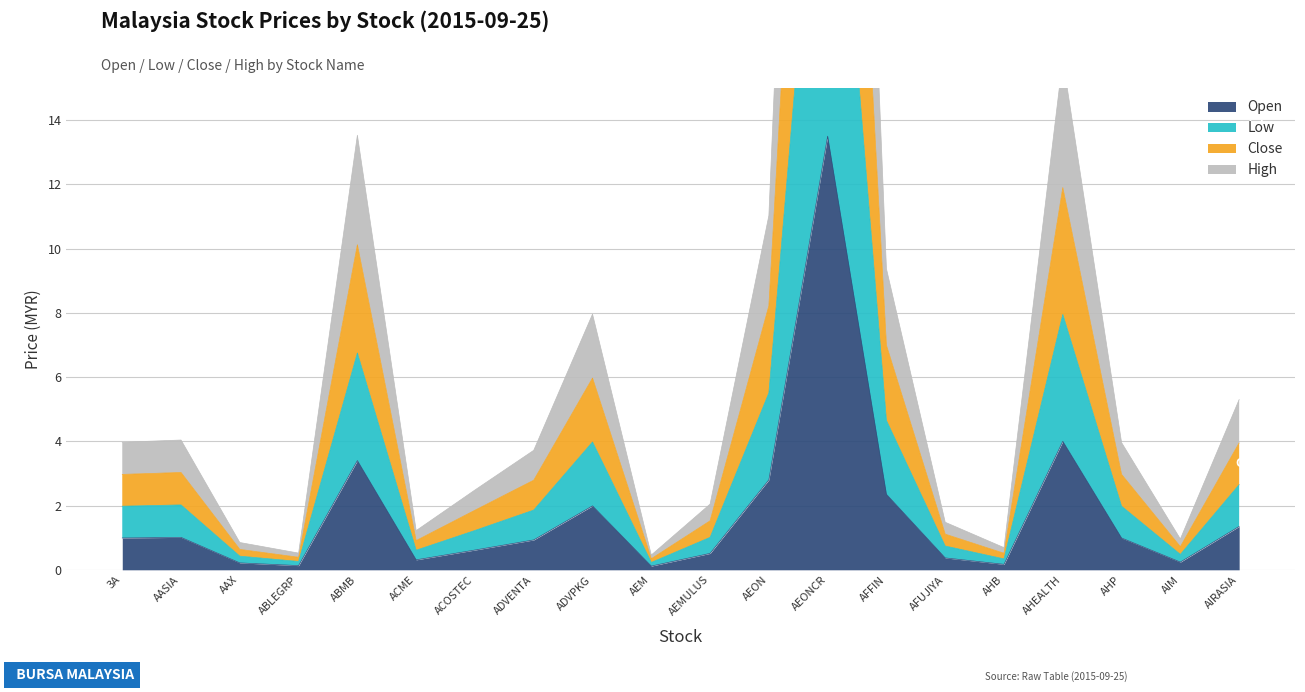

At which category does close reach its first local peak?

AASIA